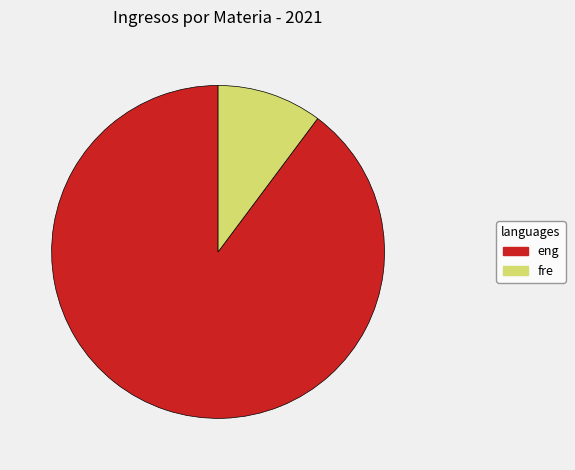

How many slices are in this pie chart?

2